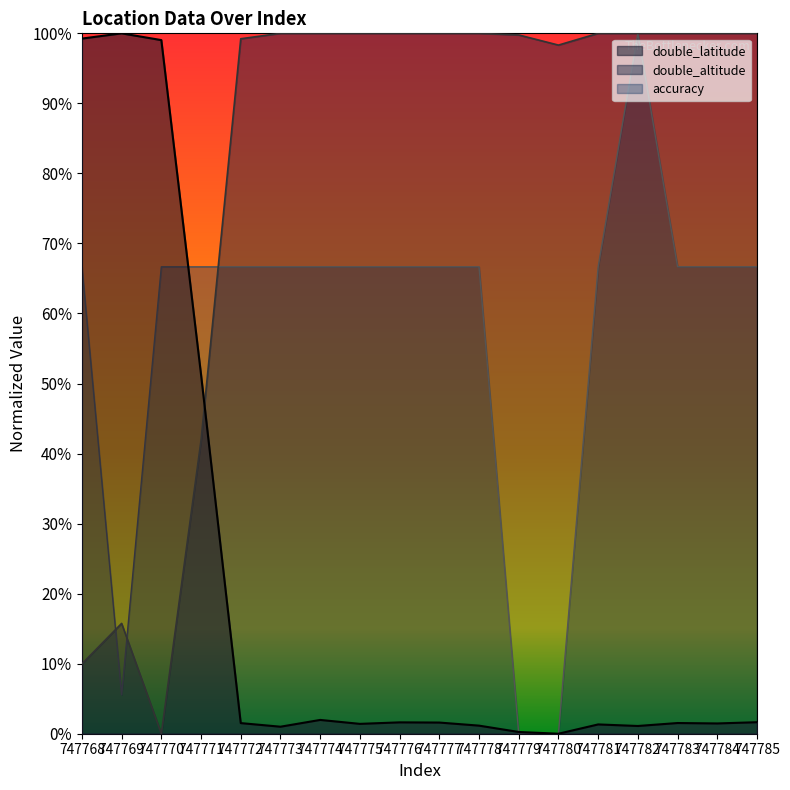

What is the sum of all double_latitude values?

3.7